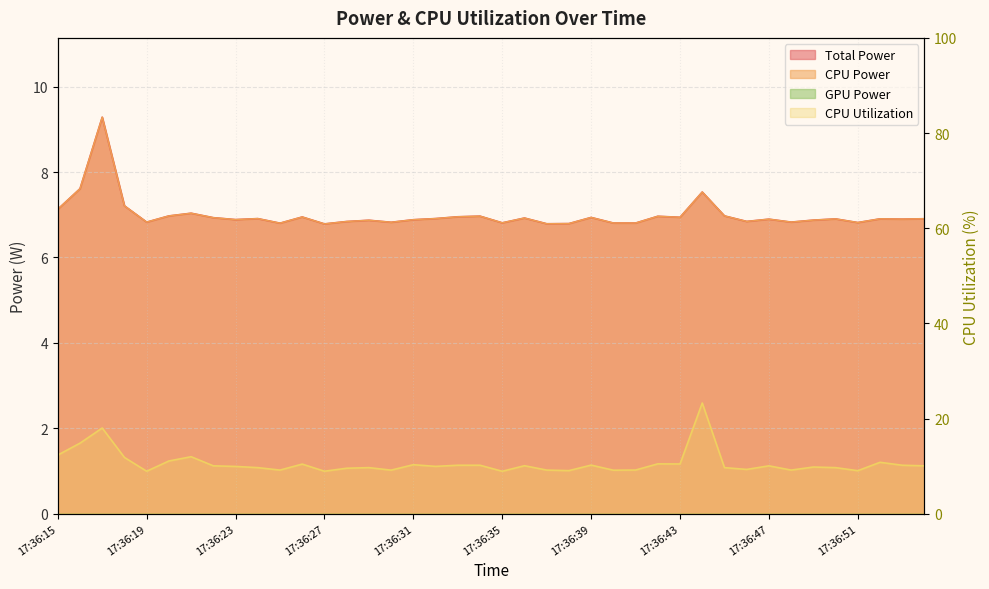

True or false: CPU Utilization and Total Power intersect in this chart.

False